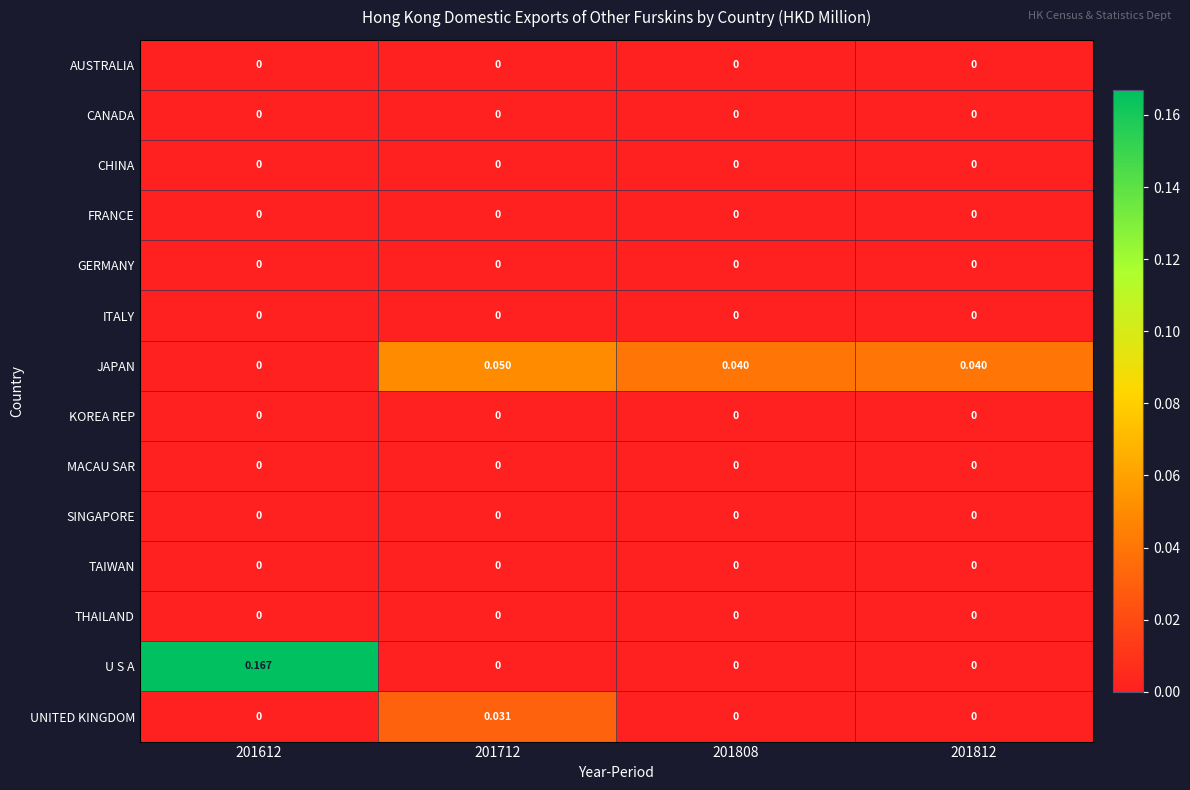

Which series has the widest spread of values?

U S A